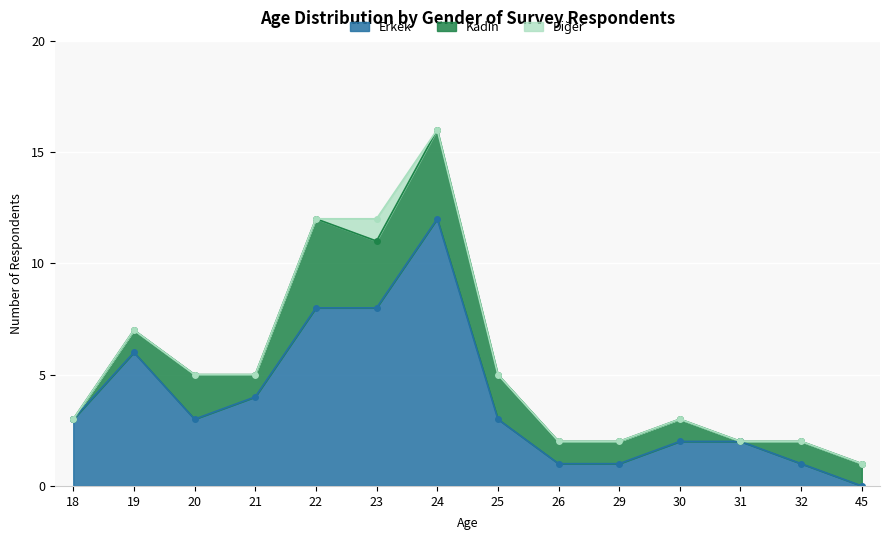

What are all the series names shown in the legend?

Erkek, Kadın, Diğer